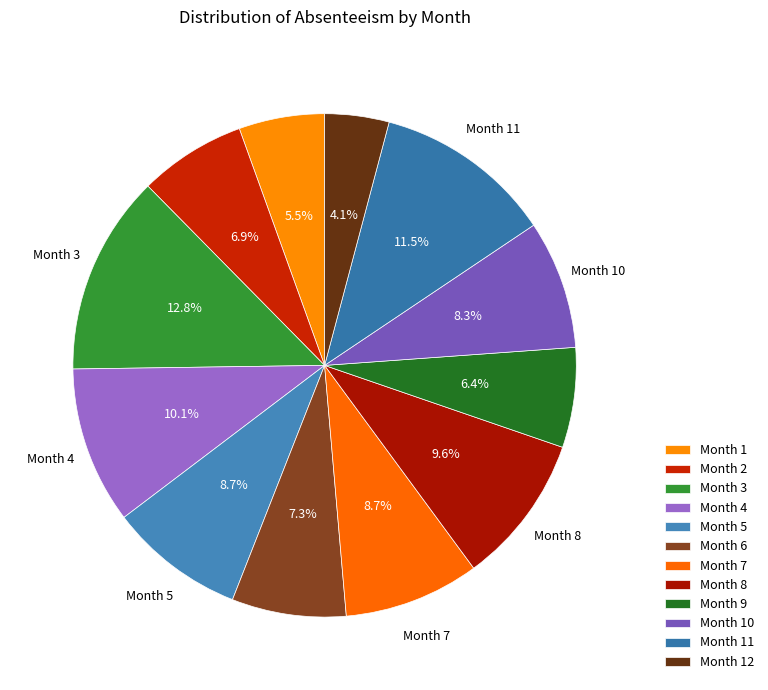

Count the number of slices in the pie.

12